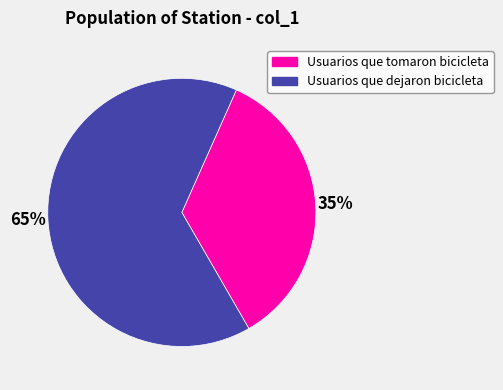

Which slice is the smallest?

Usuarios que tomaron bicicleta